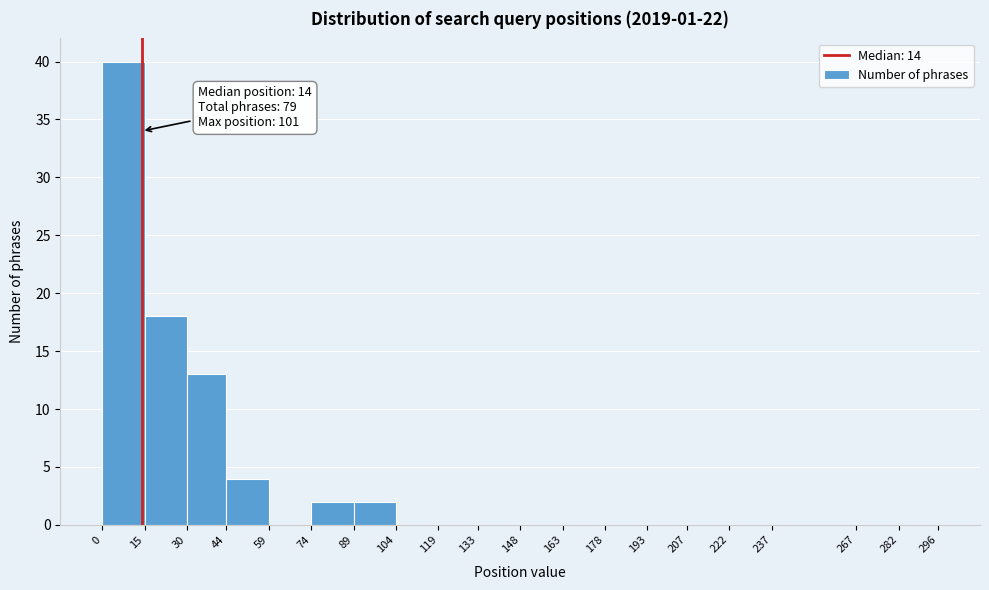

Which range on the x-axis has the tallest bar?

0 to 15